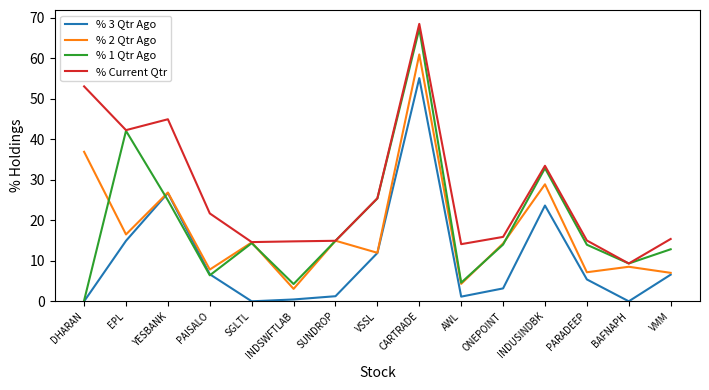

True or false: % Current Qtr and % 3 Qtr Ago intersect in this chart.

False